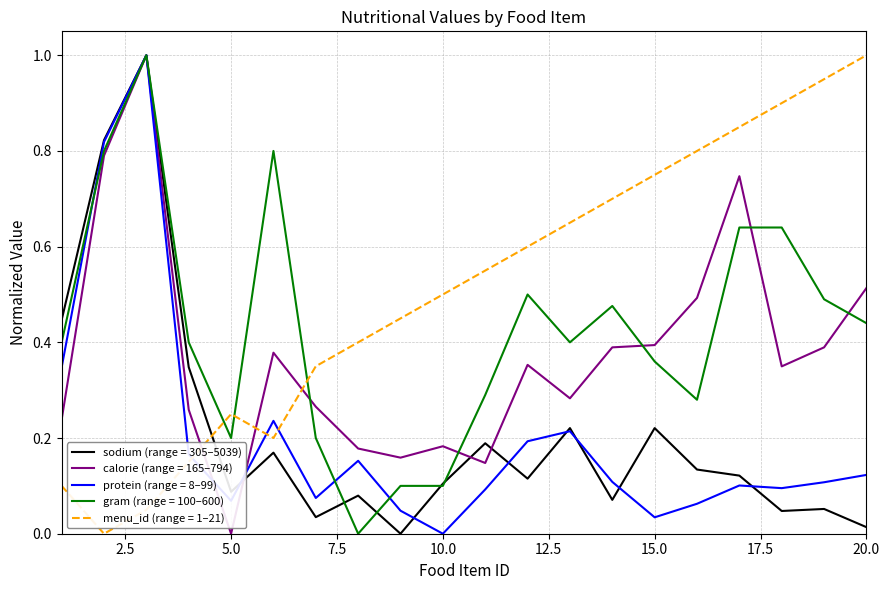

What is the maximum value for gram (range = 100–600)?

1.0